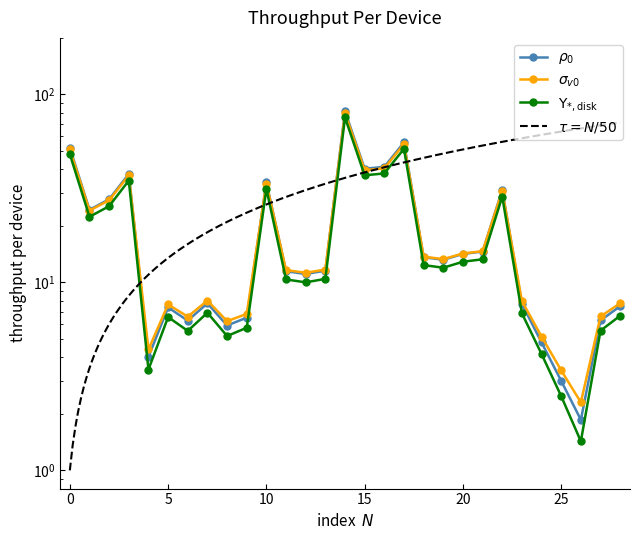

The value at 13 is 16.8. True or false?

False